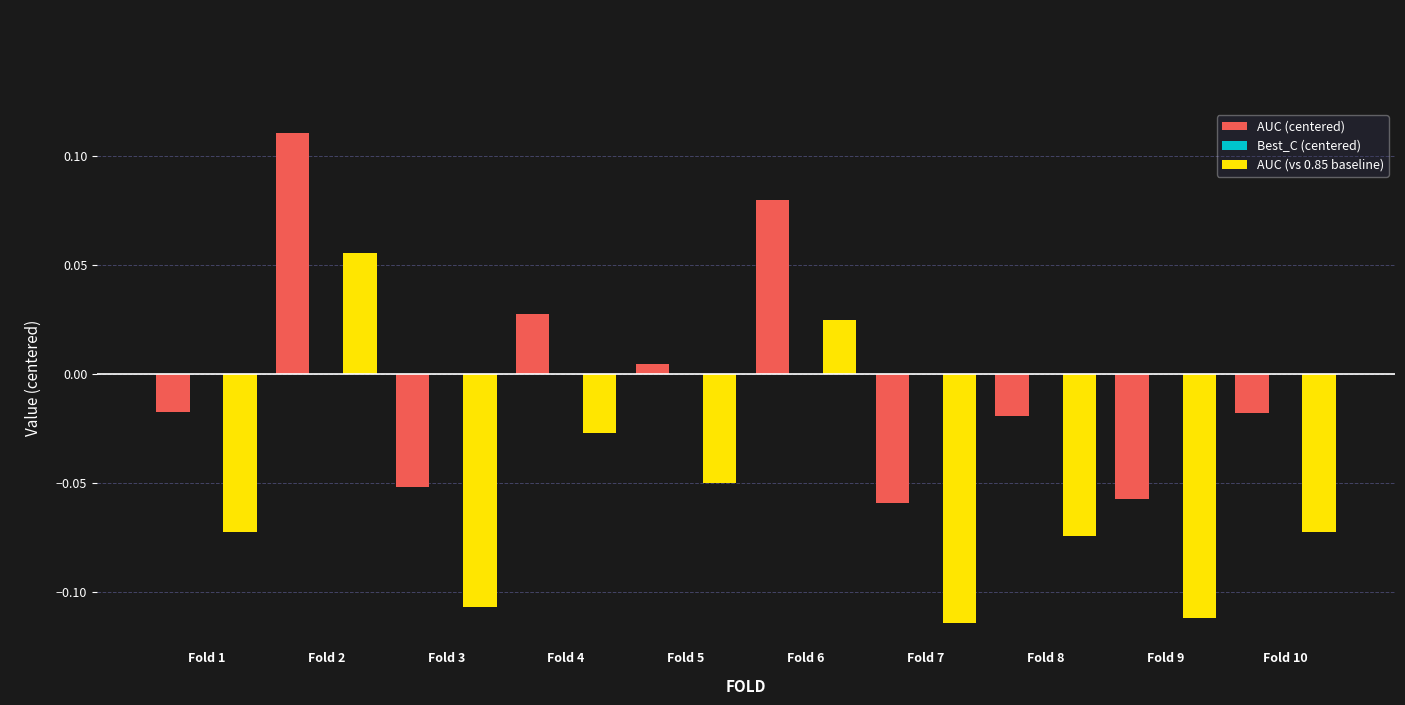

Count the AUC (vs 0.85 baseline) values in the range 0 to 1.

2